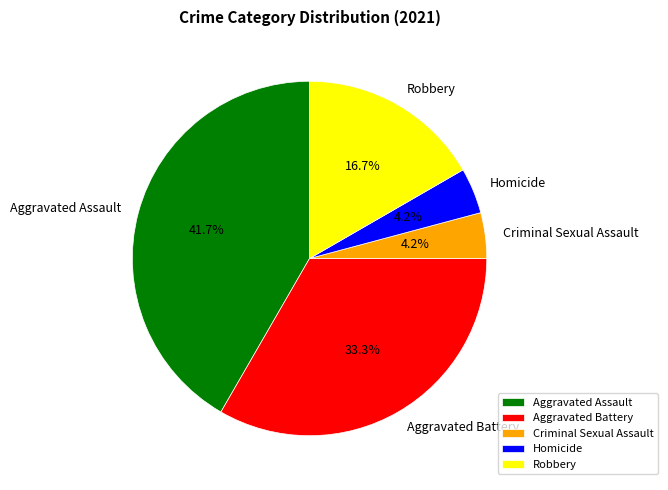

Between Robbery and Homicide, which is larger?

Robbery